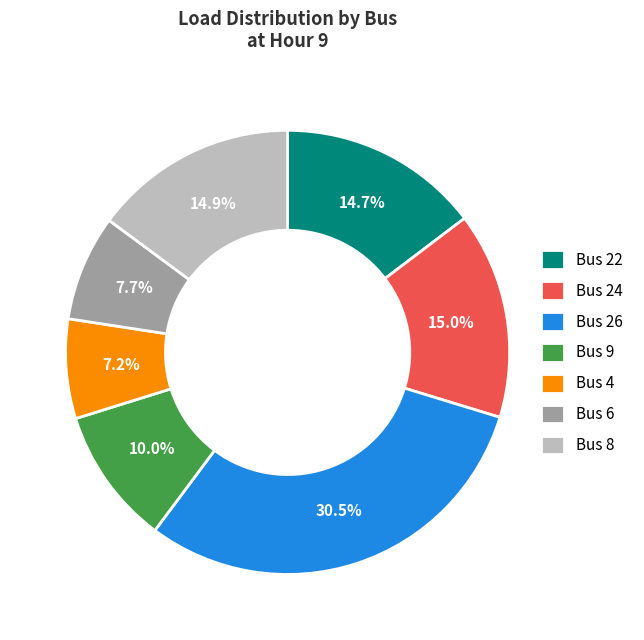

To the nearest percent, what portion does Bus 22 represent?

15%